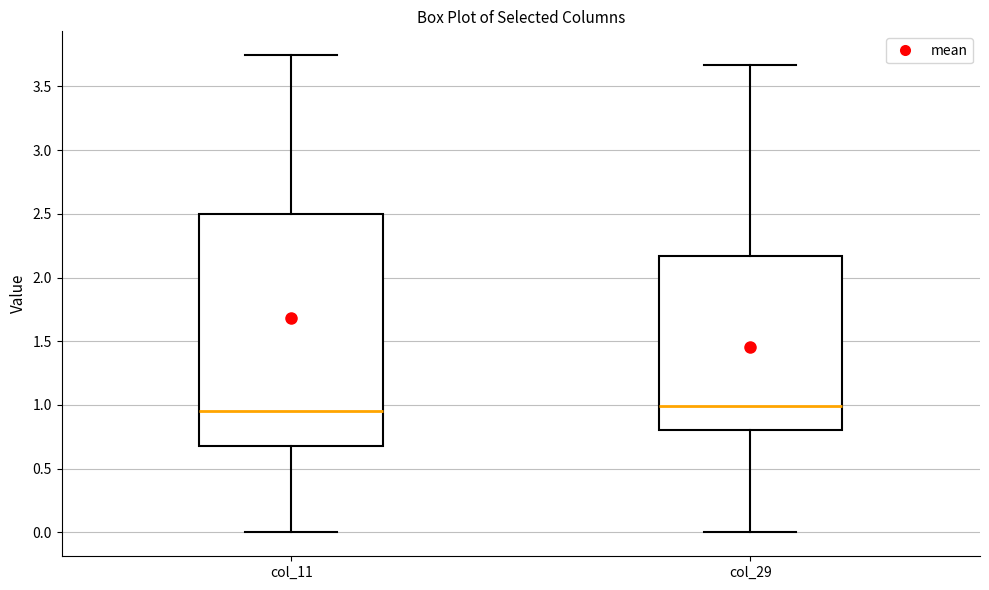

Reading left to right, read every box against the y-axis: the position of its median line, the range the box covers, and the ends of its whiskers. The values are not printed on the chart, so give them approximately, as read against the axis.

col_11: median 0.95, box 0.70 to 2.50, whiskers 0.00 to 3.75
col_29: median 1.00, box 0.80 to 2.15, whiskers 0.00 to 3.65